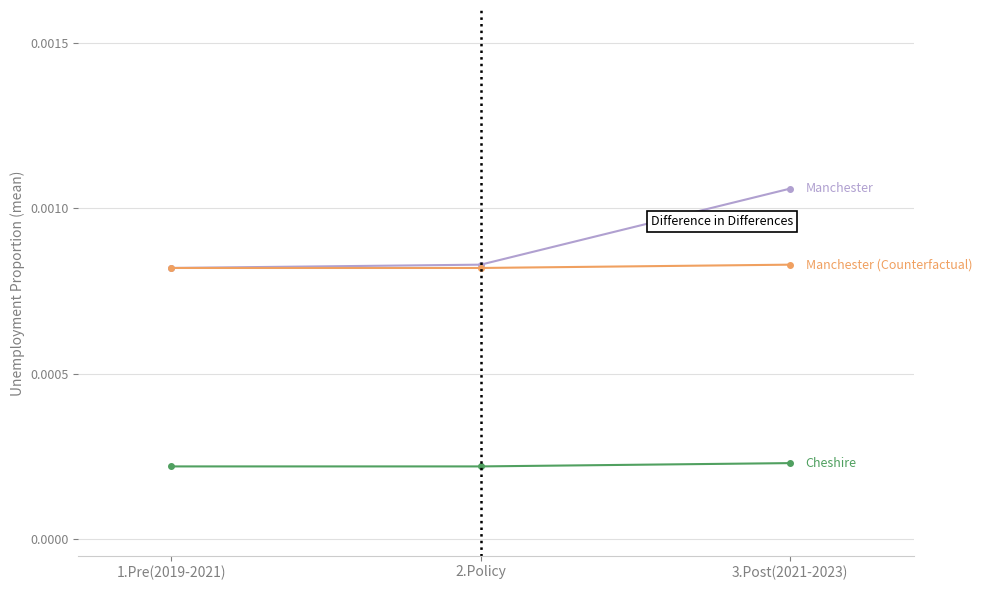

What position from the right is 3.Post(2021-2023)?

1